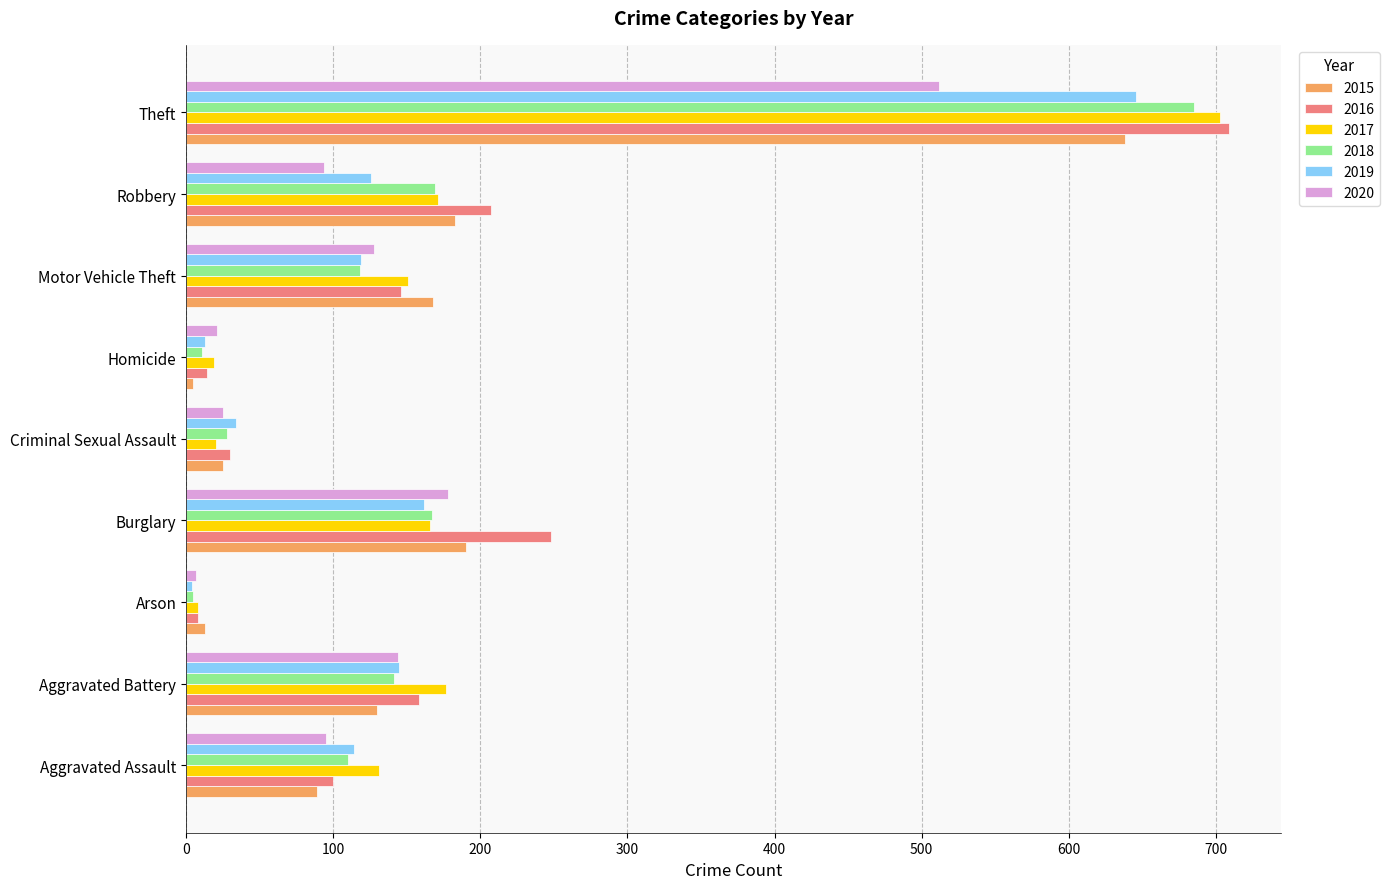

At how many categories does at least one series exceed 542?

1